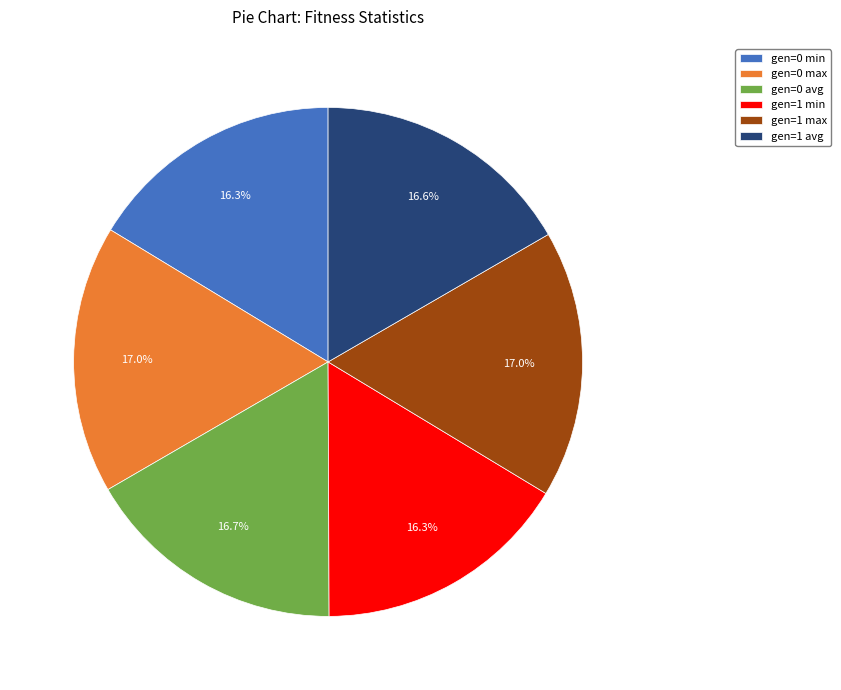

True or false: gen=0 max accounts for 6% of the total.

False